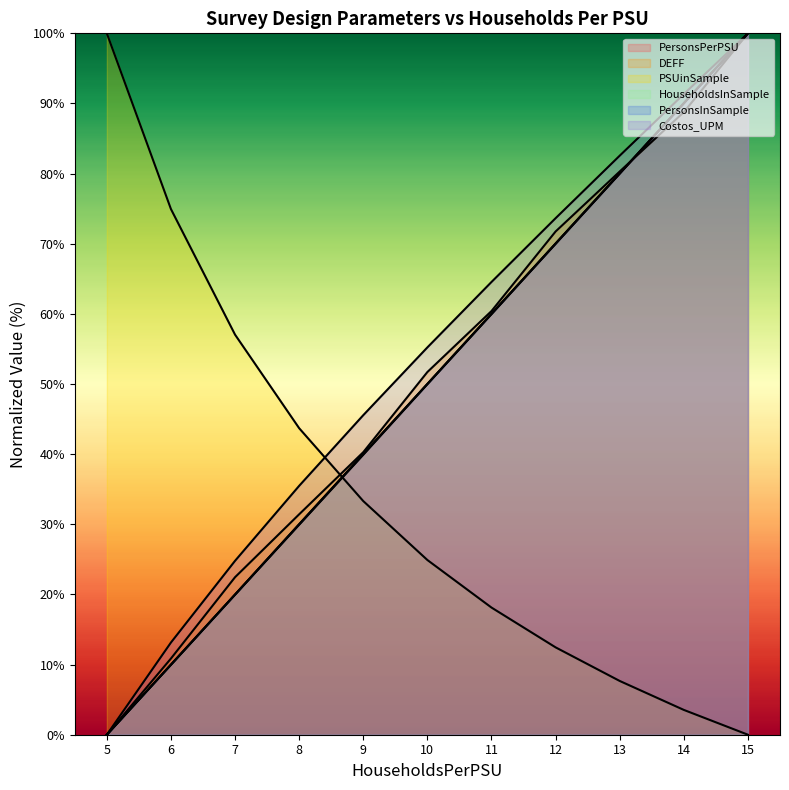

Which category has the lowest value in the HouseholdsInSample series?

5